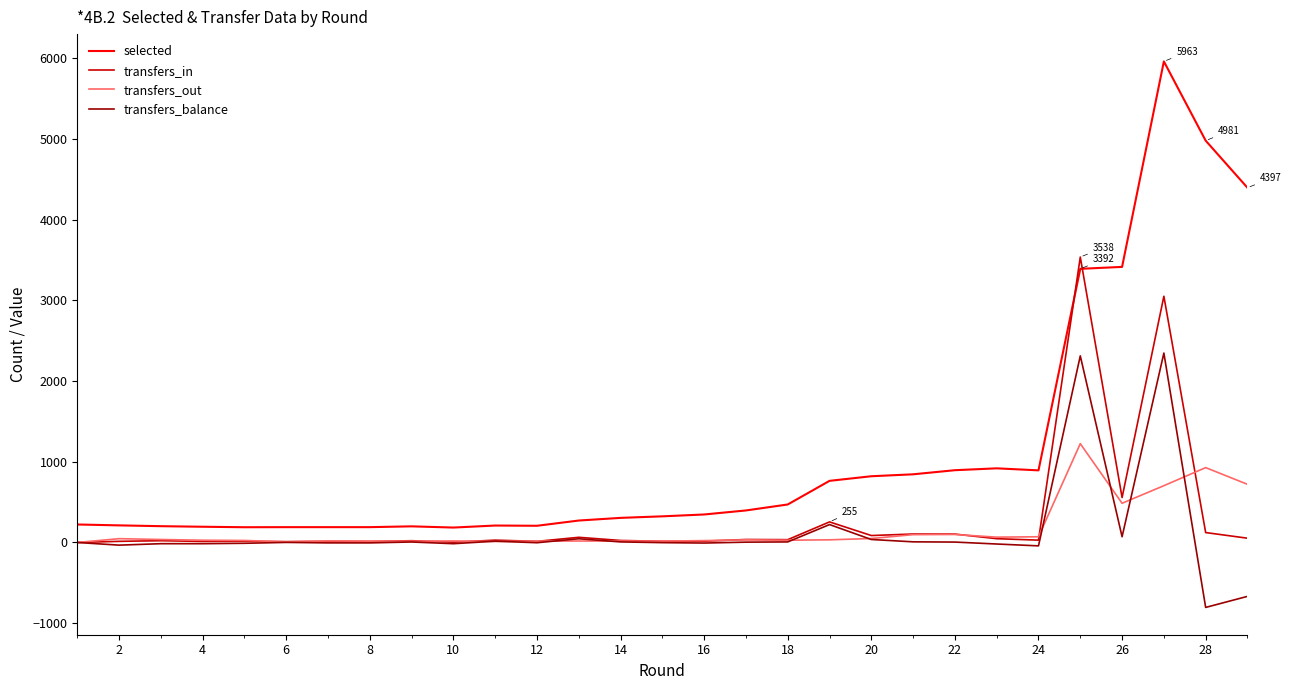

Which series has the largest total across all categories?

selected